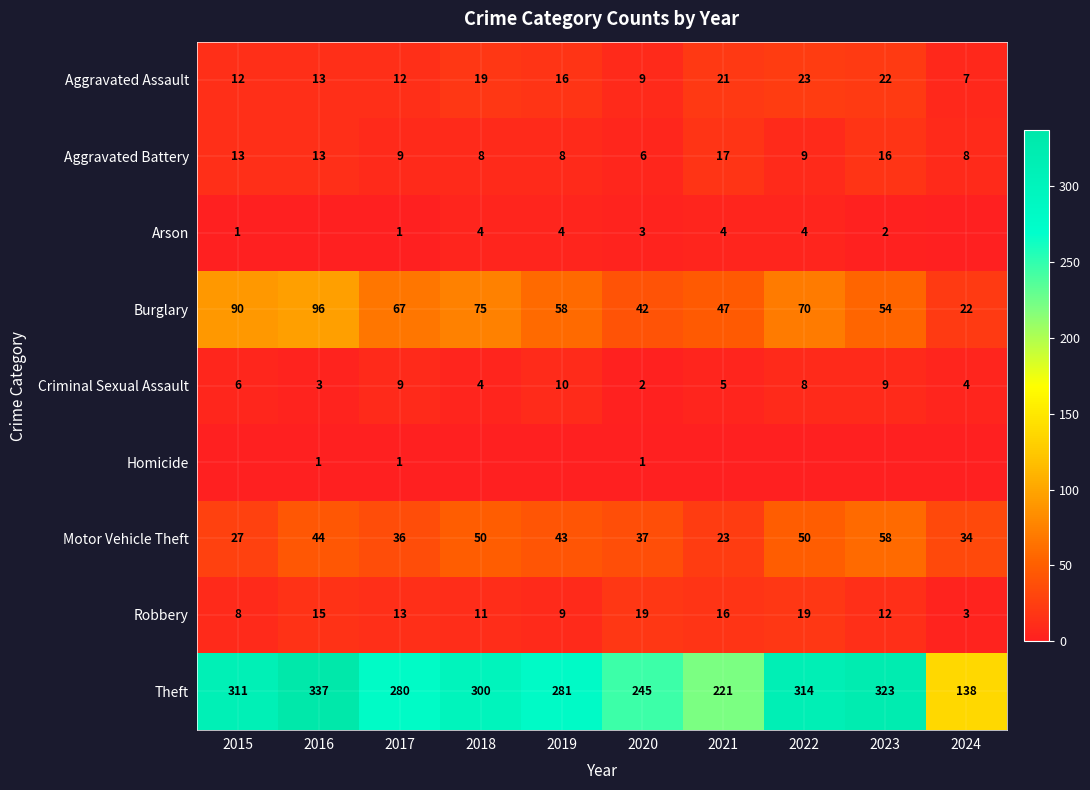

Is the value of Burglary at 2023 greater than the value of Criminal Sexual Assault at 2015?

Yes